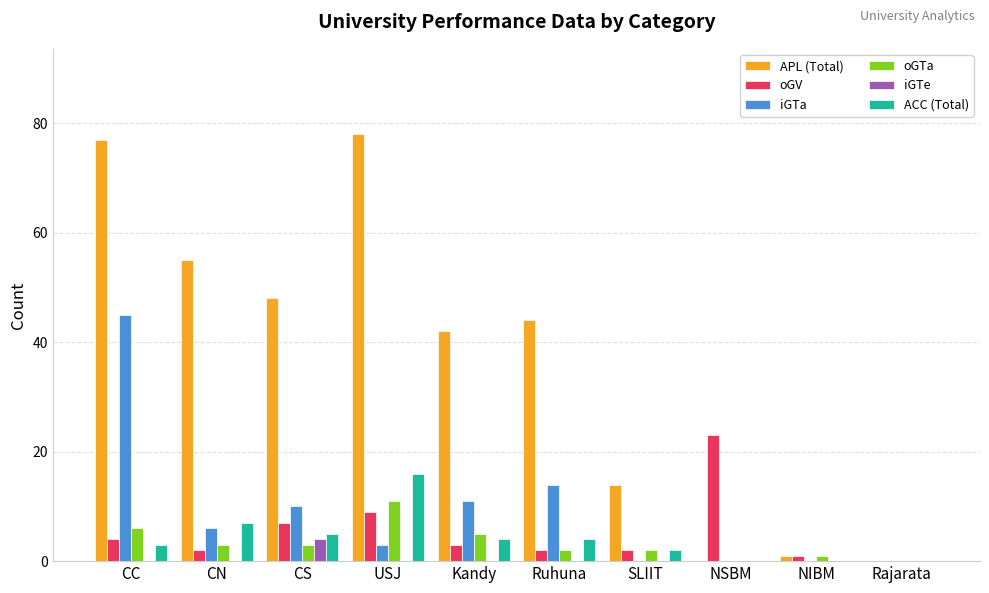

At which label is ACC (Total) closest to 8?

CN